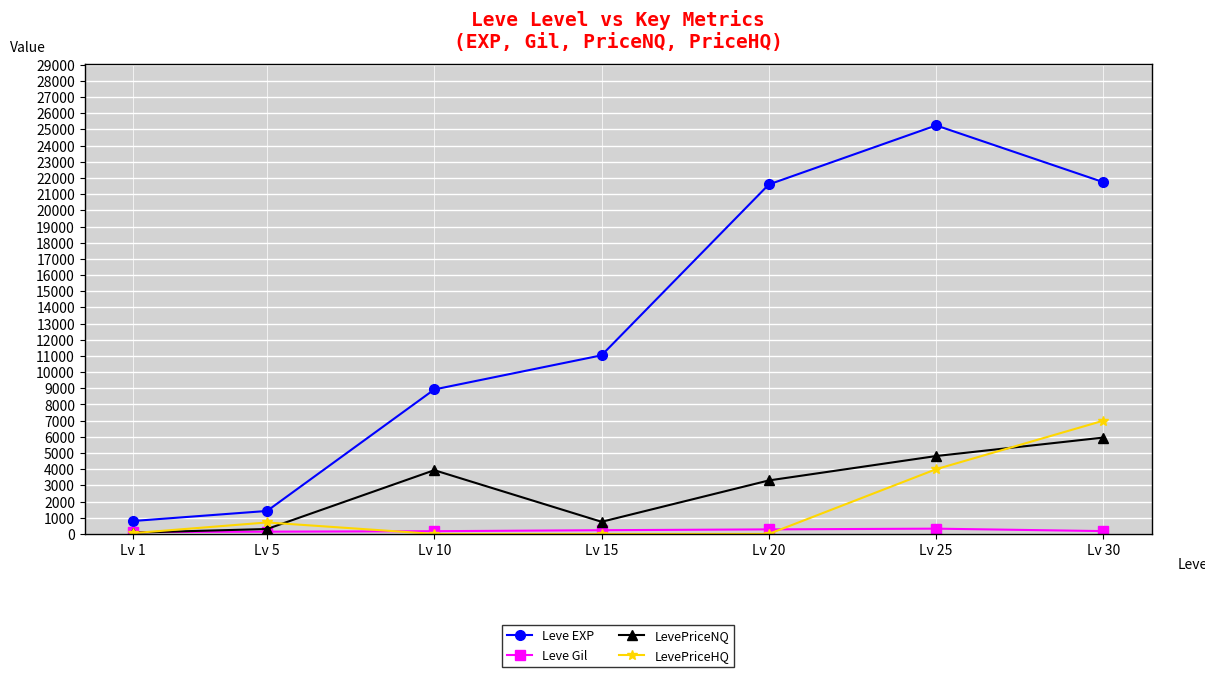

Which series changed the most between Lv 10 and Lv 20?

Leve EXP